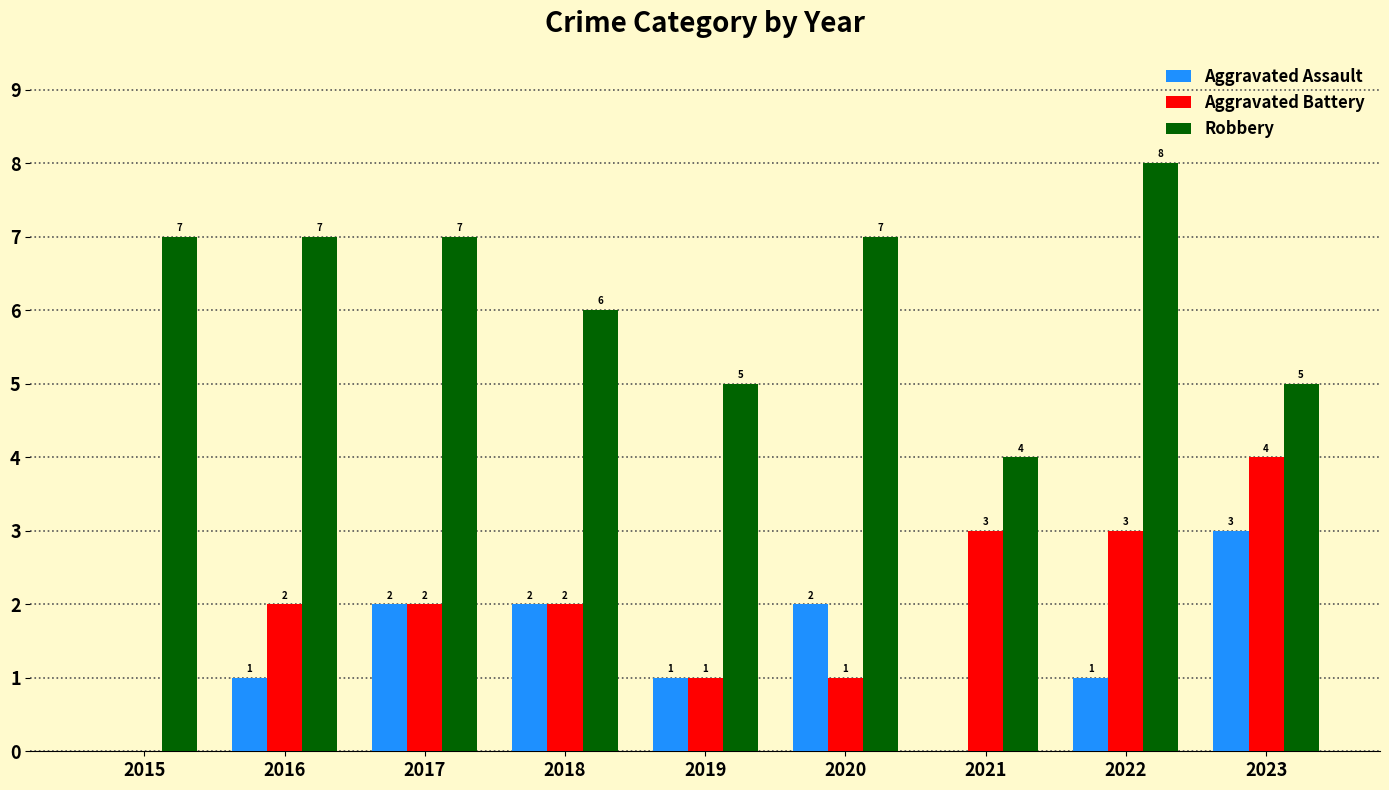

The value of Aggravated Assault at 2021 is -1. True or false?

False